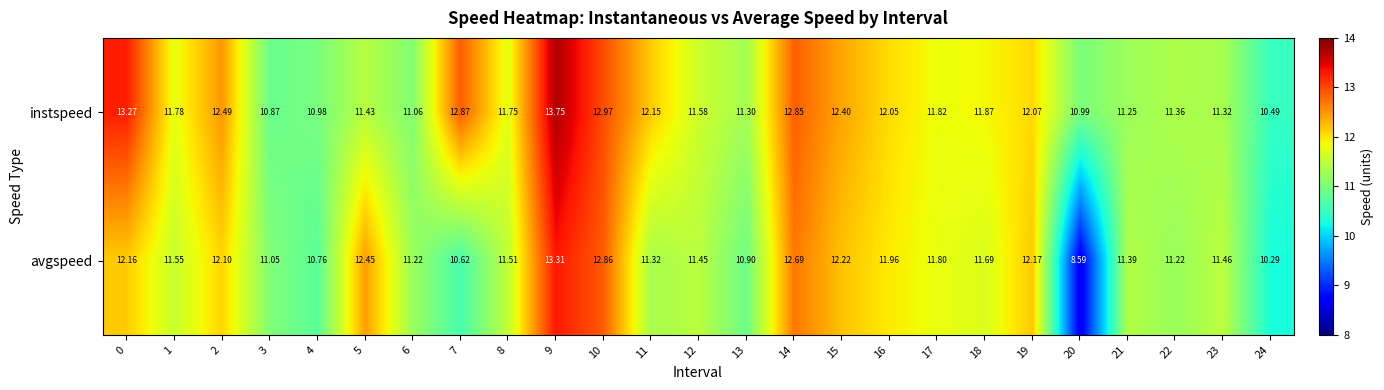

Which series has the largest range (max minus min)?

avgspeed